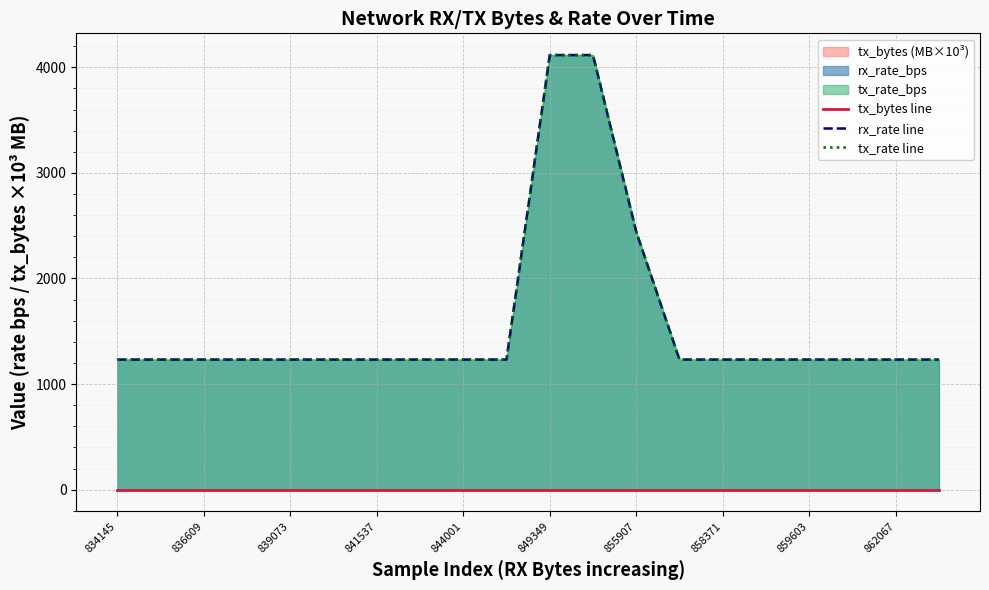

True or false: rx_rate line has a value of 528.9 at 849349.

False